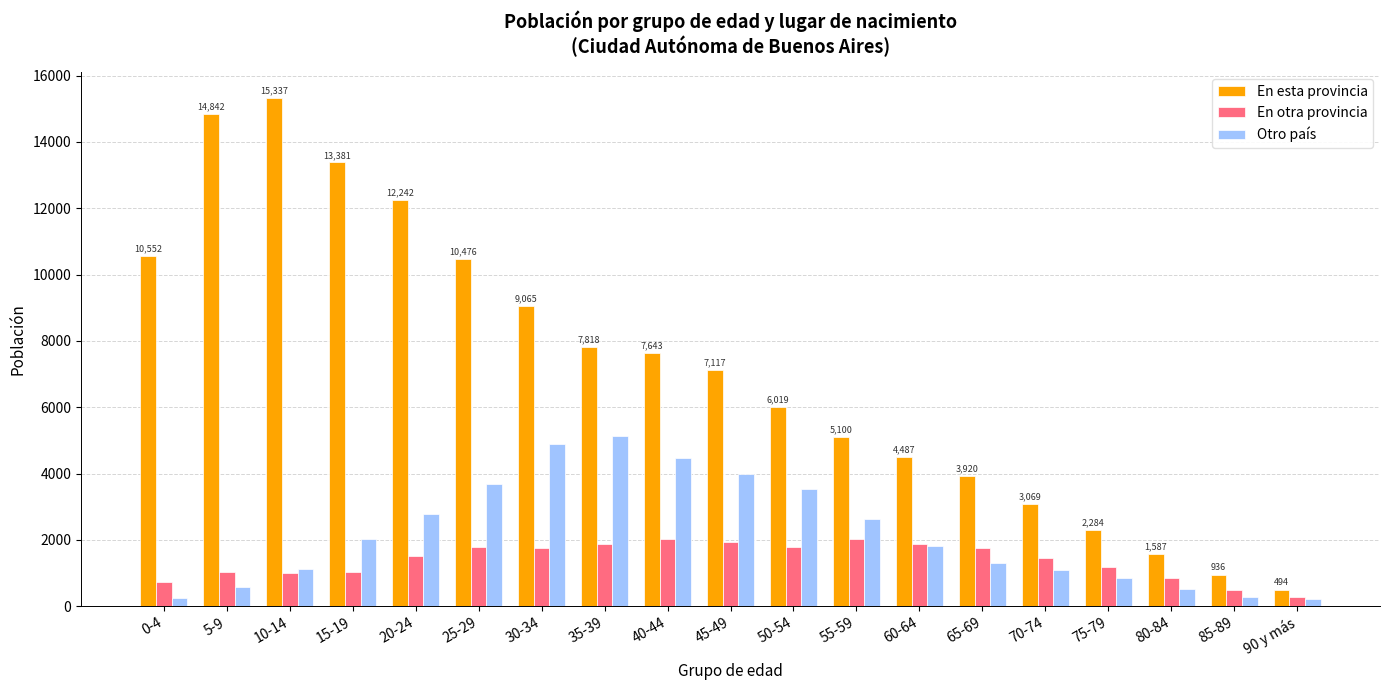

Count the number of categories in the chart.

19